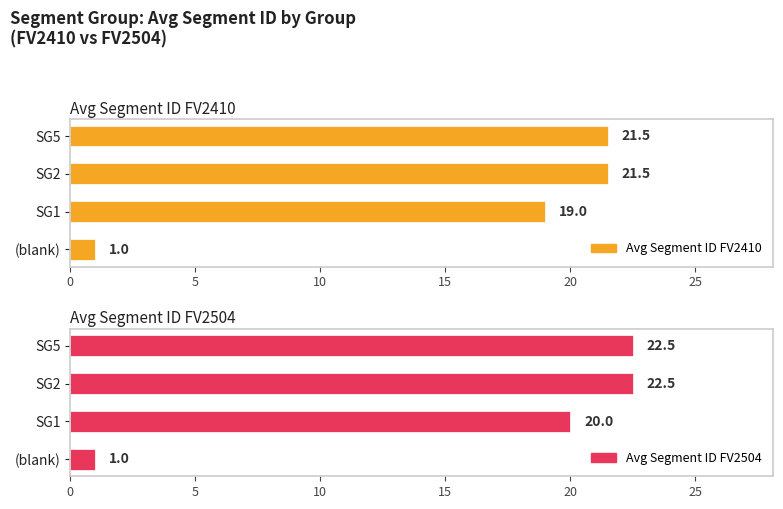

Reading left to right, transcribe all the data shown in this chart.

Avg Segment ID FV2410: 1.0	19.0	21.5	21.5
Avg Segment ID FV2504: 1.0	20.0	22.5	22.5